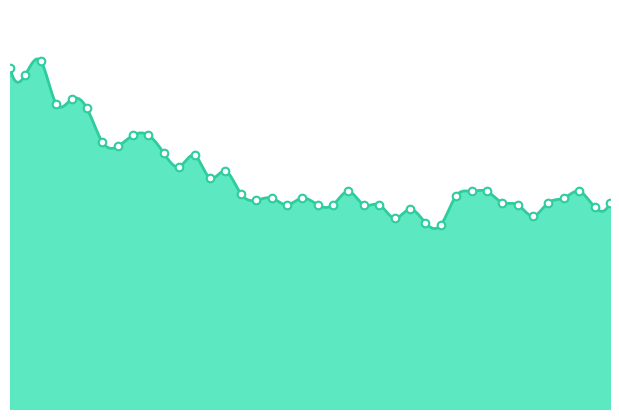

Approximately how many times larger is the value at 2020-06-18 compared to 2020-06-09?

0.7